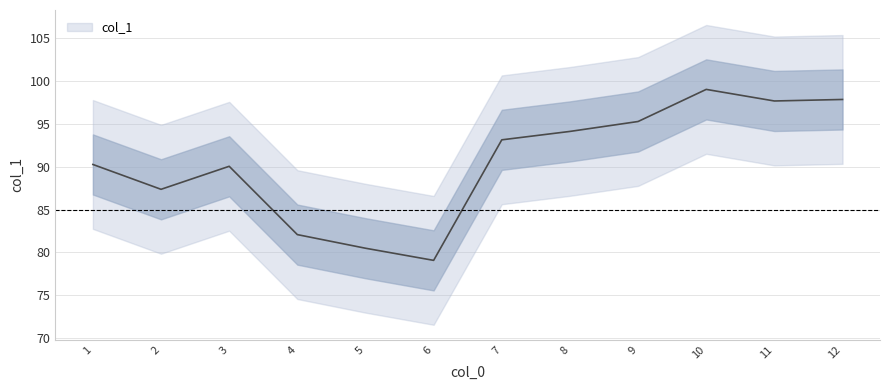

Which category has the lowest value across all series?

6